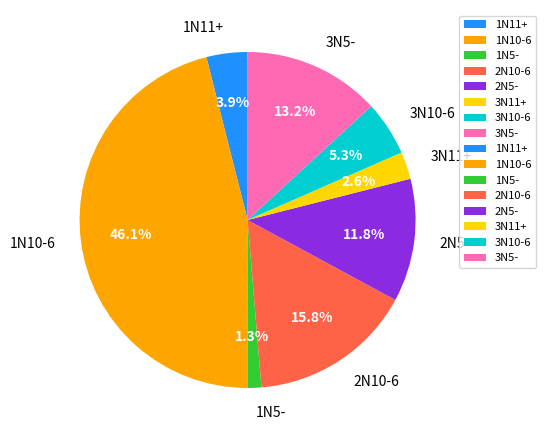

To the nearest percent, what is the difference between the largest and smallest slice percentages?

45%